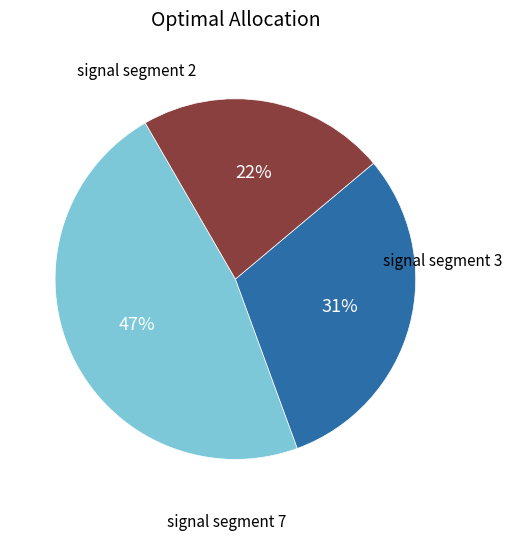

How many slices are in this pie chart?

3